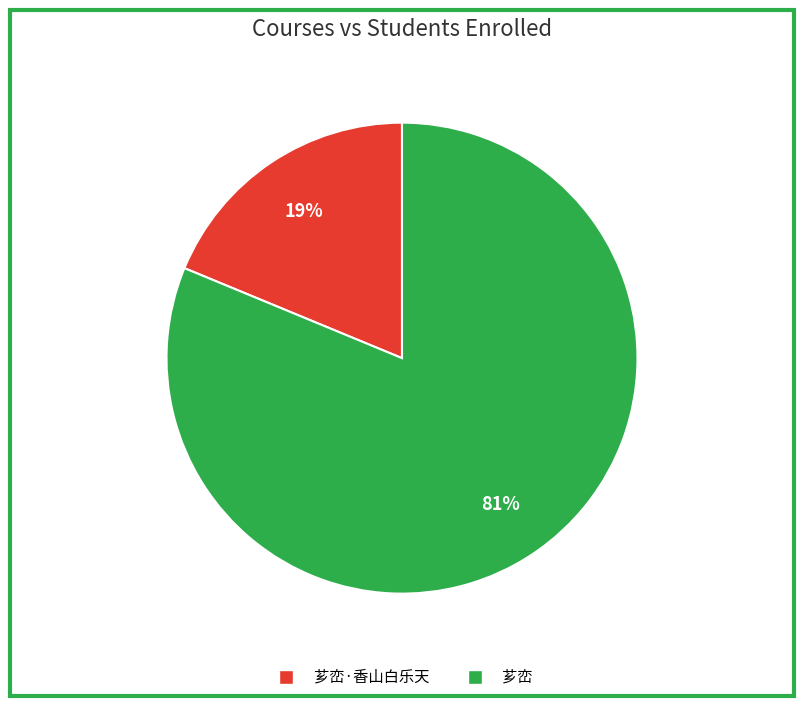

To the nearest percent, what is the difference between the largest and smallest slice percentages?

62%